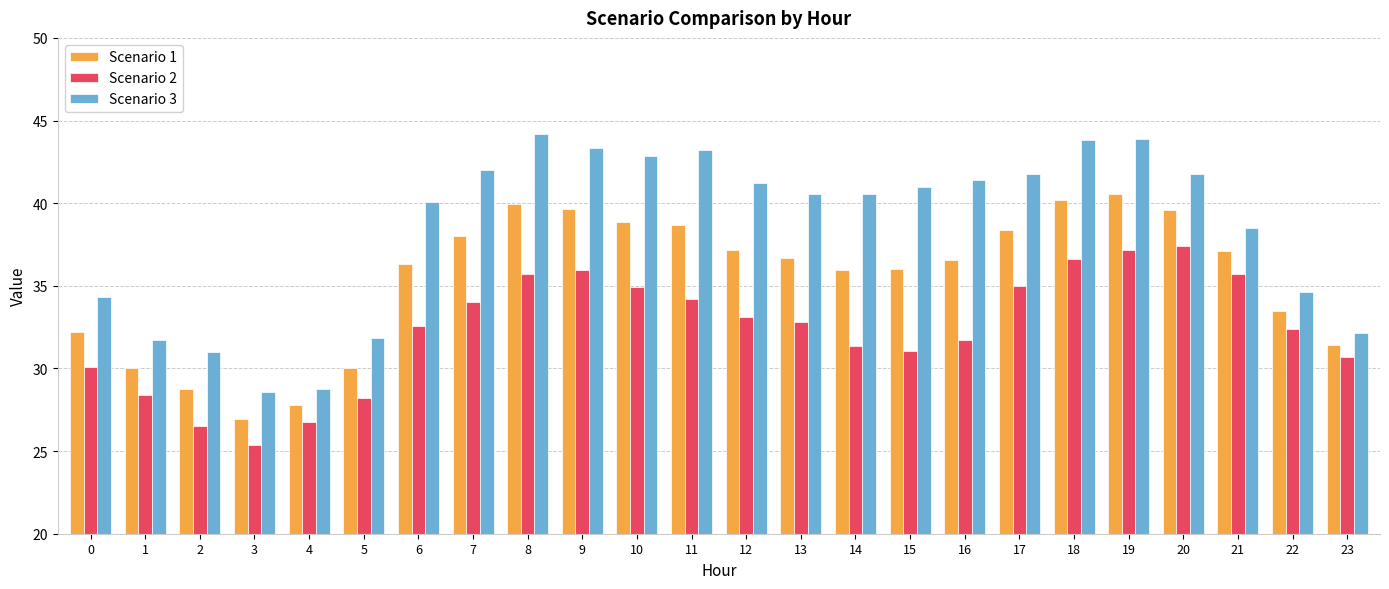

At which label does Scenario 3 reach its peak?

8